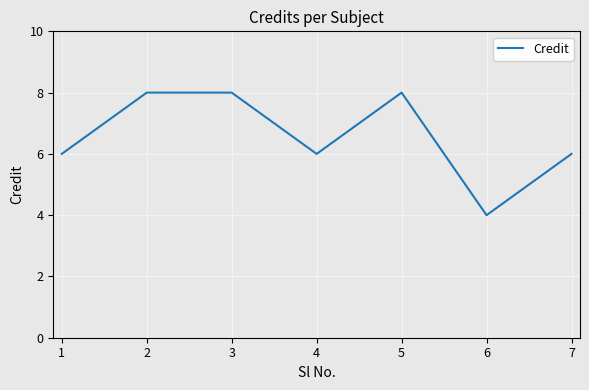

Does the chart display data point markers on the line(s)?

No